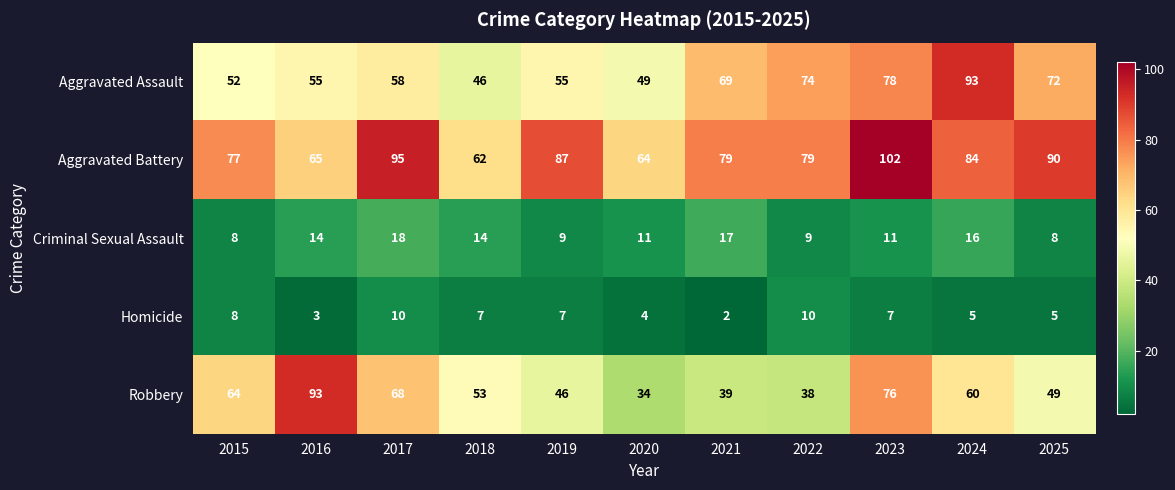

True or false: Robbery has a value of 64 at 2015.

True